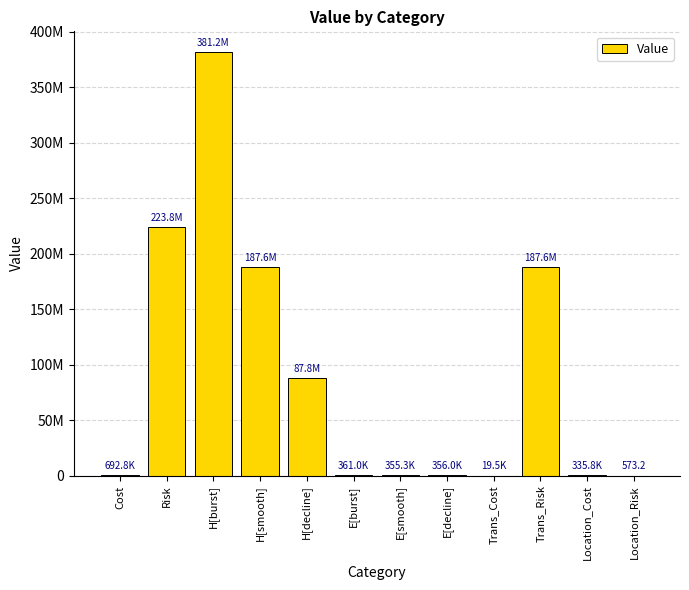

What is the change in value from E[burst] to Location_Cost?

-25153.8